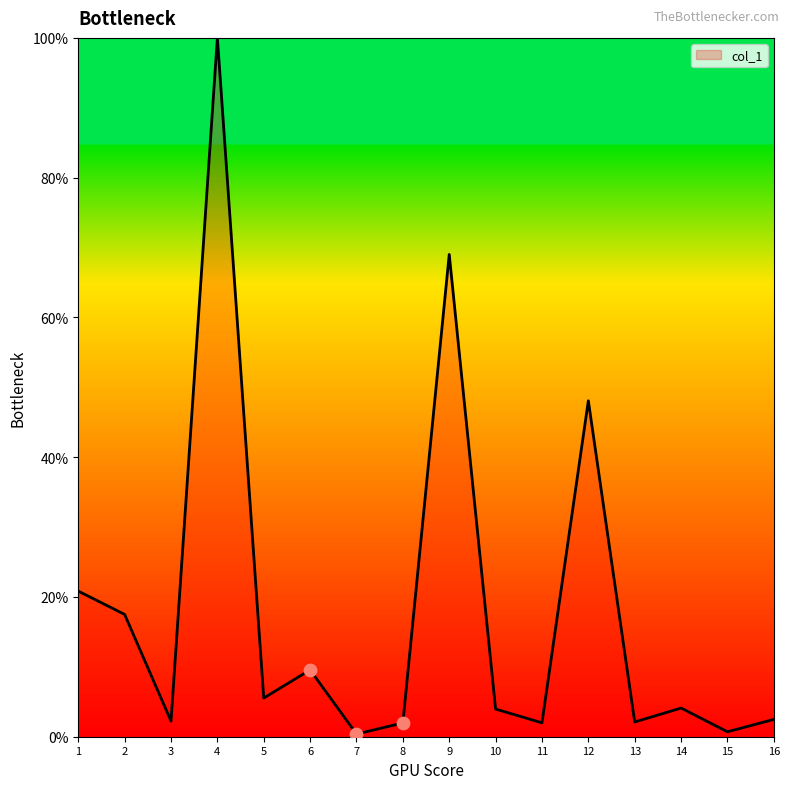

Between 9 and 16, which is larger?

9